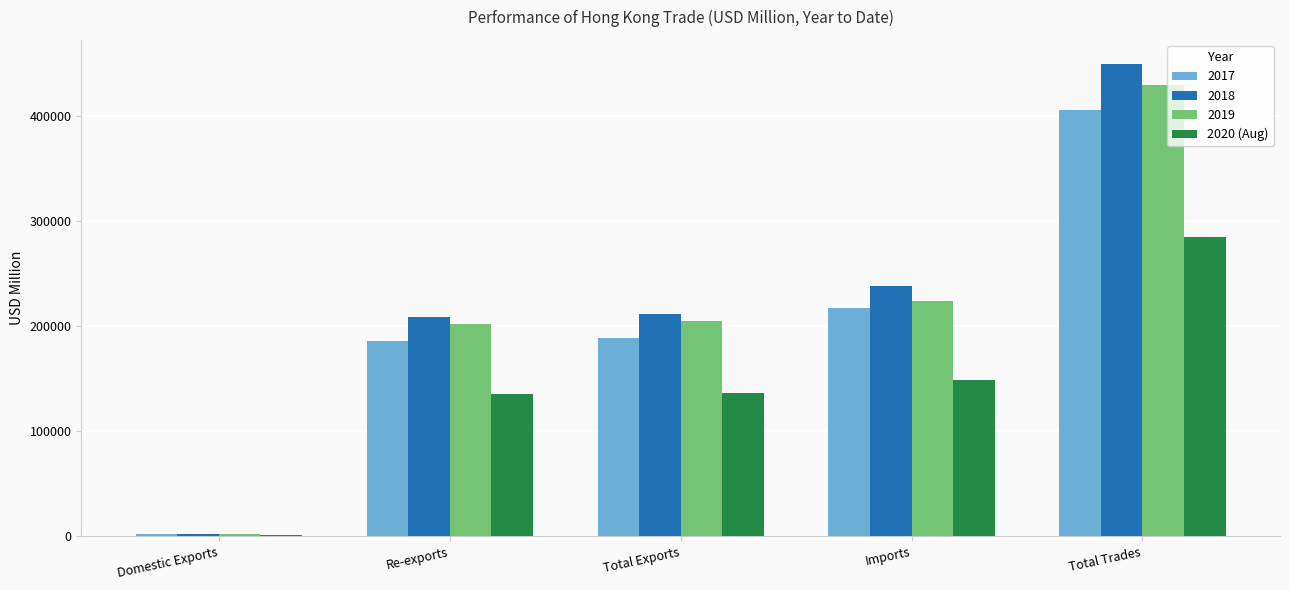

The 2017 series shows 217434.2 at Imports. True or false?

True